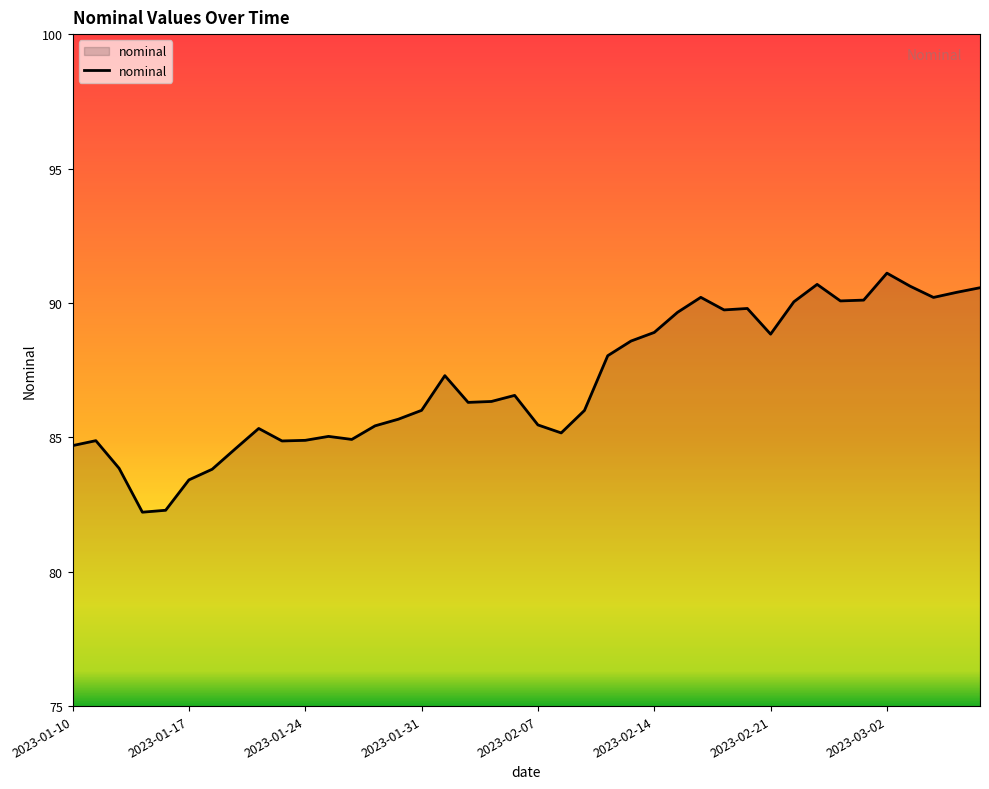

What is the difference between the maximum and minimum values?

8.9